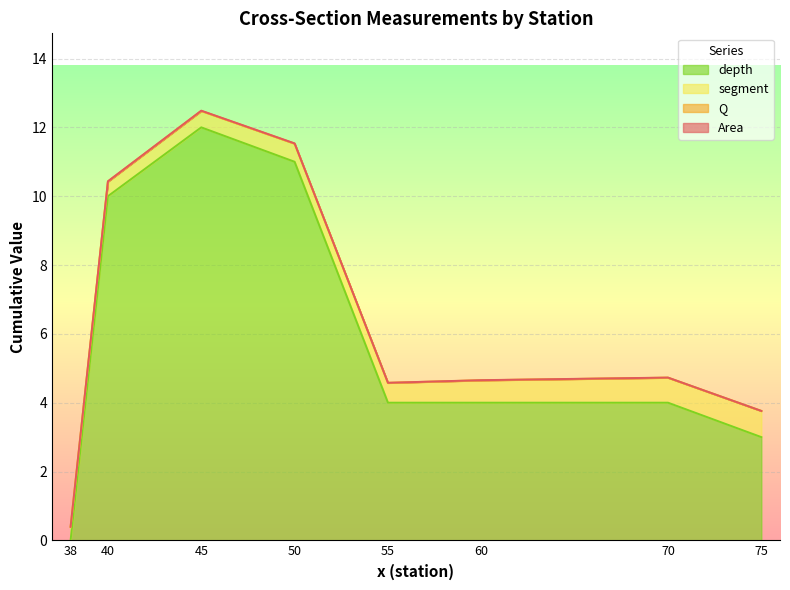

How many segment values are between 0 and 1?

8